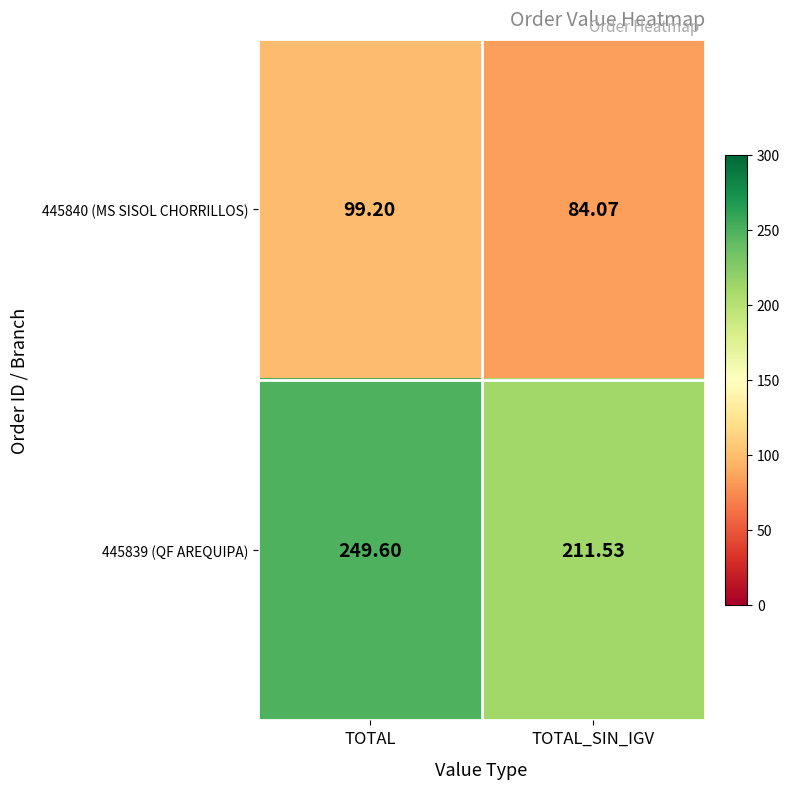

Which category has the lowest value in the 445839 (QF AREQUIPA) series?

TOTAL_SIN_IGV